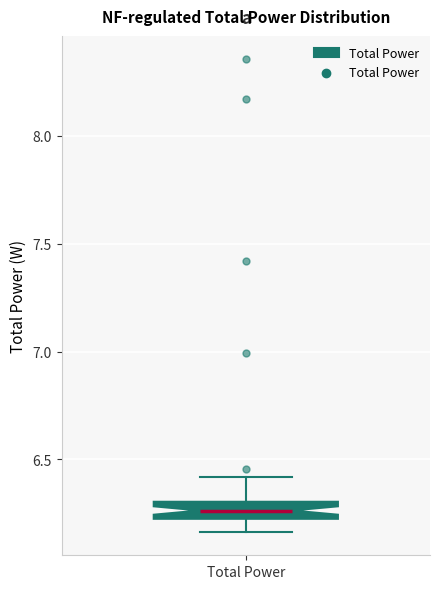

Transcribe this box plot: give where the median line is, the range the box spans, and where the two whiskers end, as read against the y-axis. The values are not printed on the chart, so give them approximately, as read against the axis.

median 6.25, box 6.20 to 6.30, whiskers 6.15 to 6.40